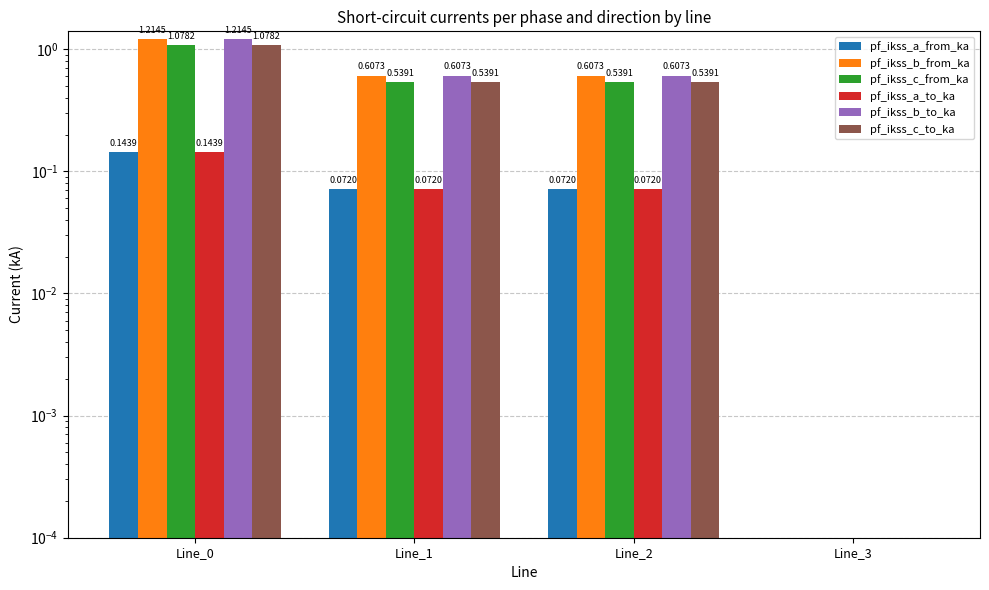

Does the chart contain stacked bars?

No